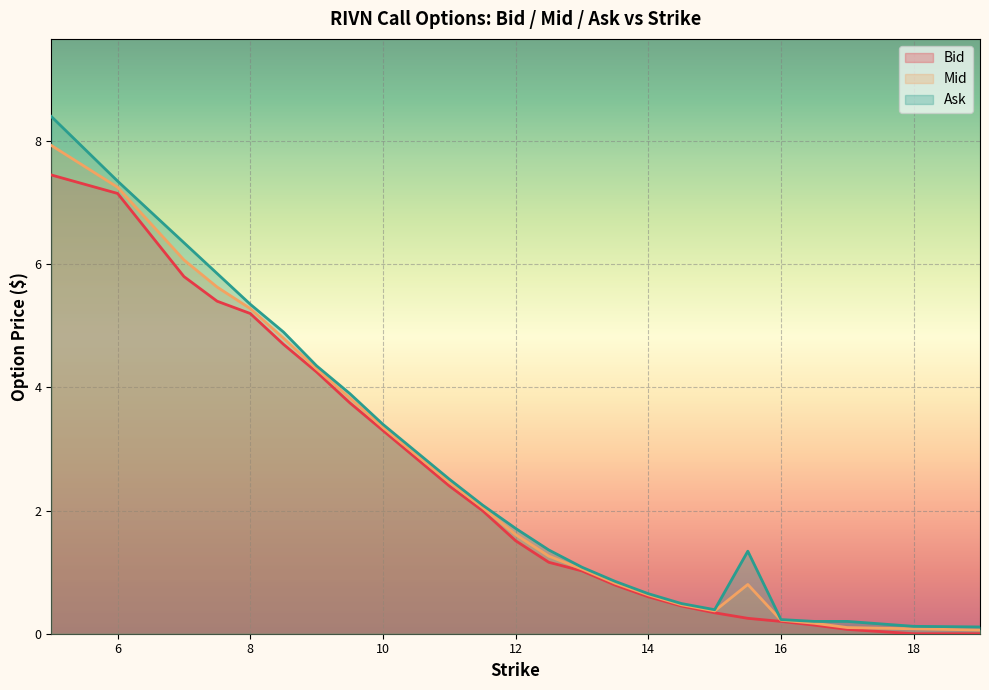

Rank the series at 16.0 from highest to lowest value.

Ask, Mid, Bid